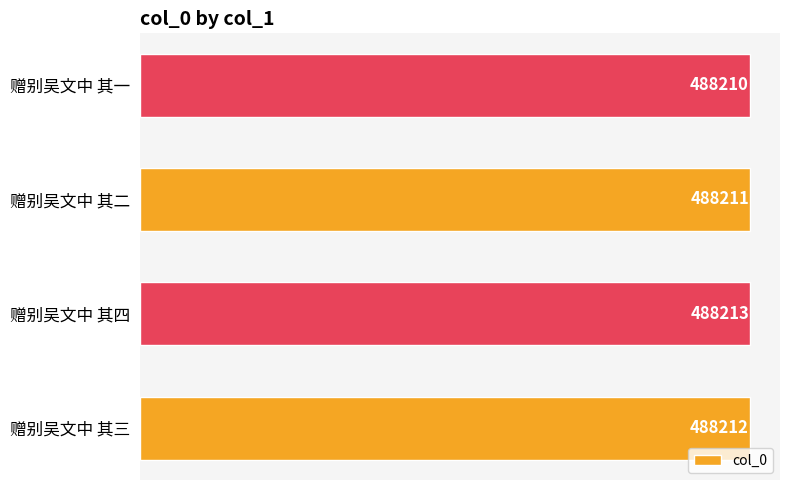

The value at 赠别吴文中 其四 is 131322. True or false?

False